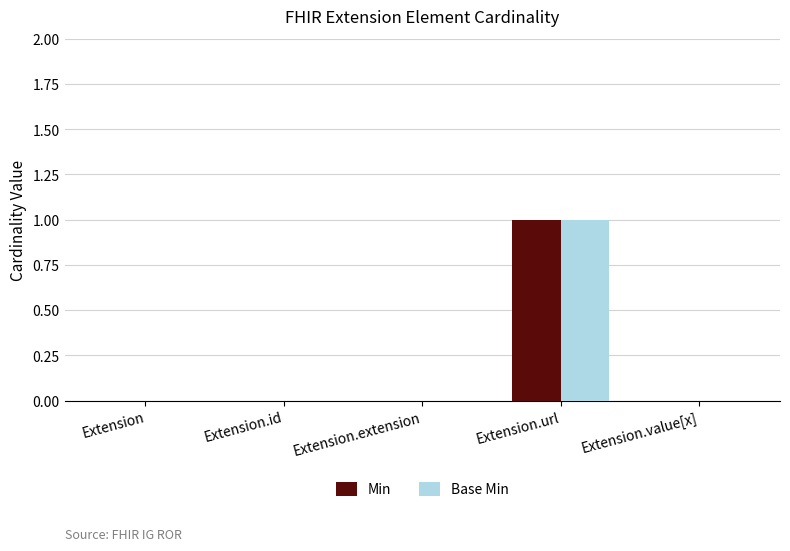

True or false: Base Min has a value of 0 at Extension.value[x].

True